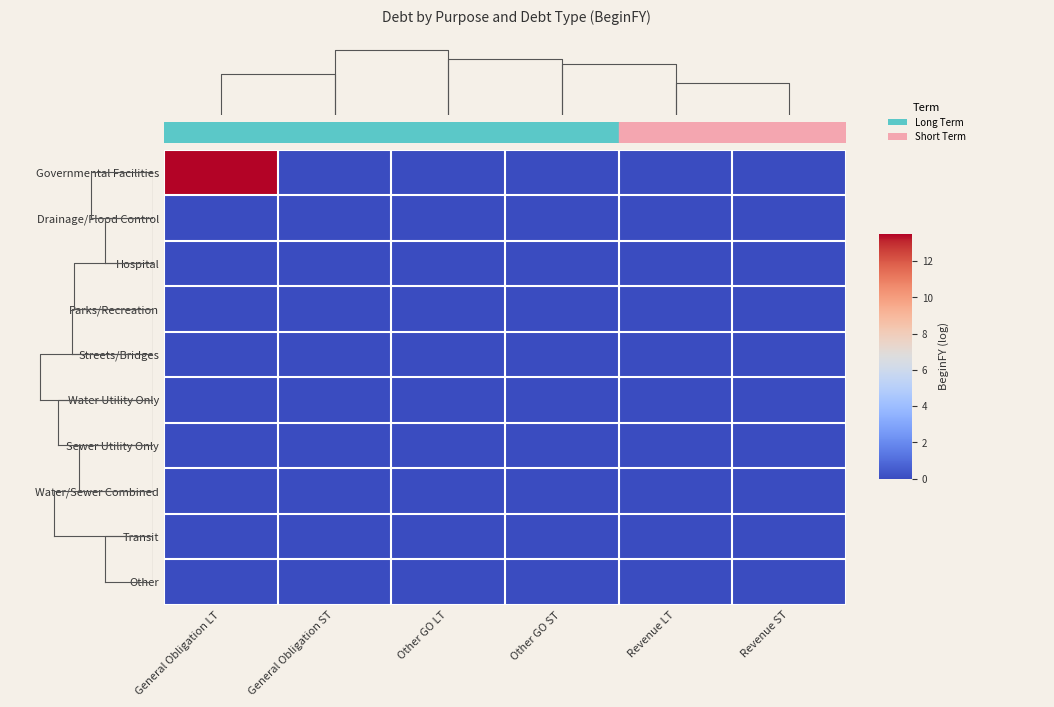

Is the value of Transit at Revenue ST greater than the value of Sewer Utility Only at General Obligation LT?

No